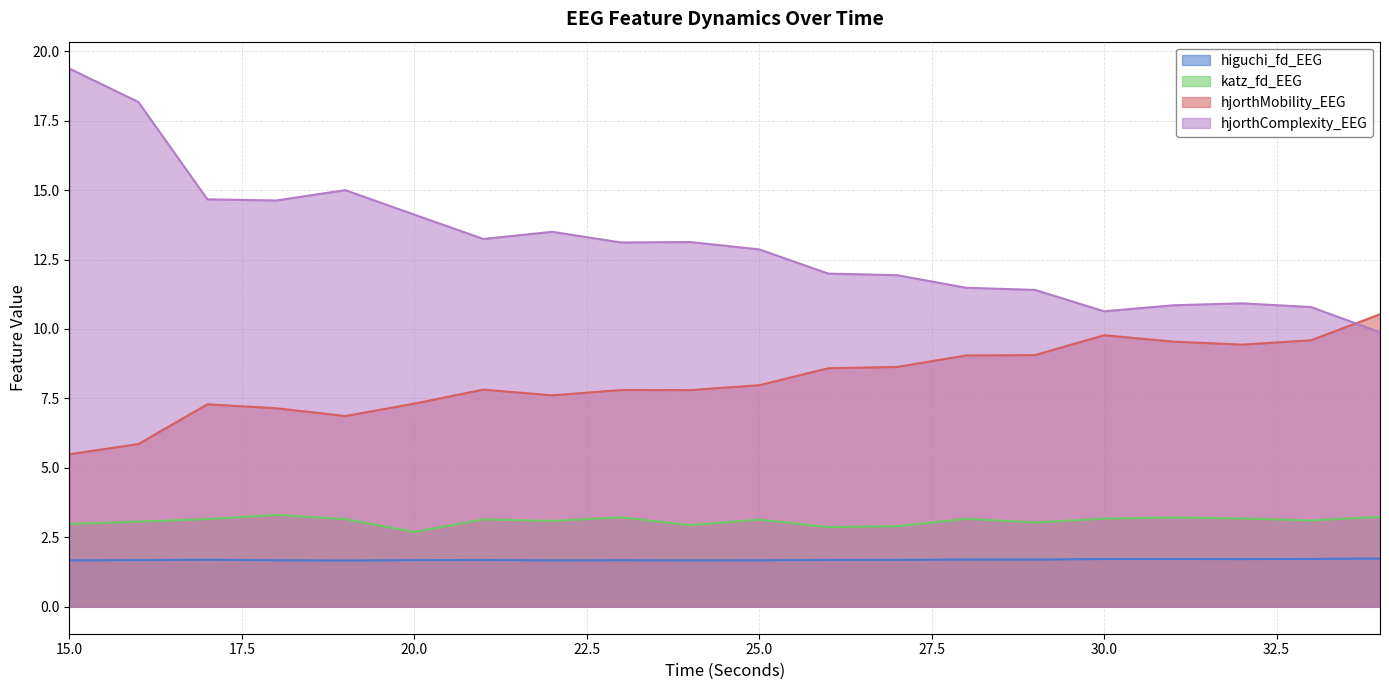

At how many categories does at least one series exceed 6?

20